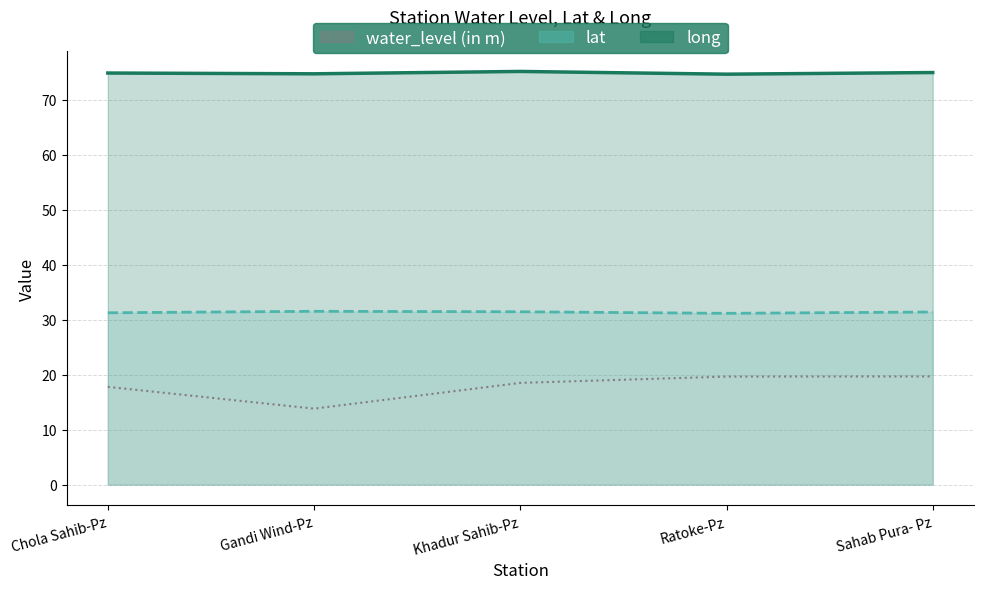

Where is the first local minimum for lat?

Ratoke-Pz